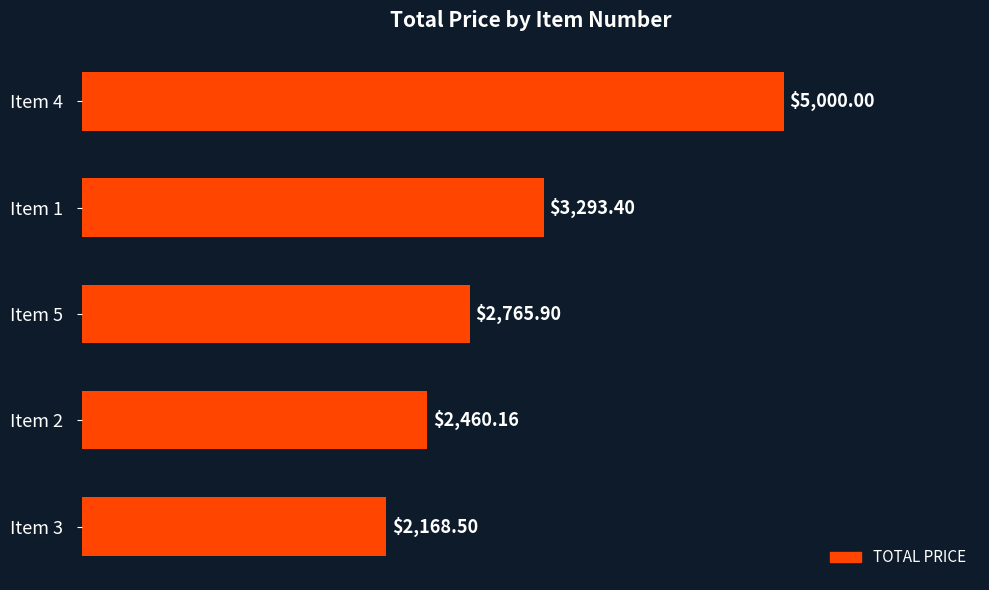

What is the change in value from Item 4 to Item 2?

-2539.8